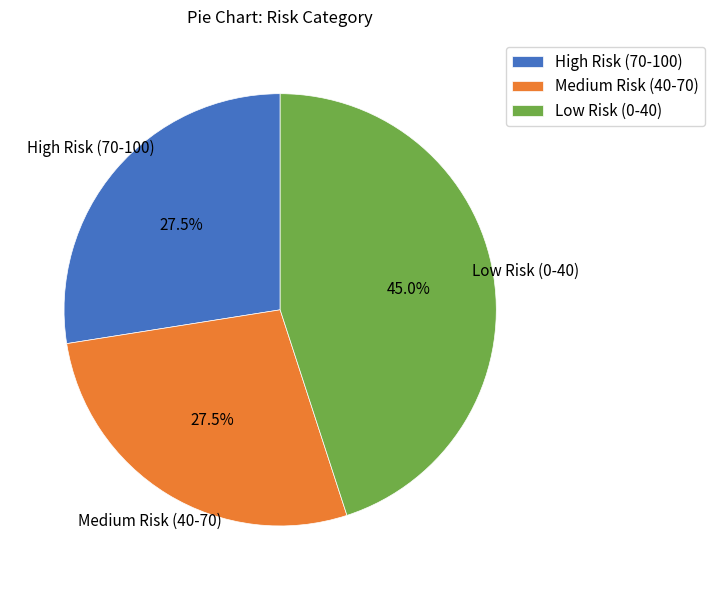

Is Medium Risk (40-70) the majority of the pie?

No